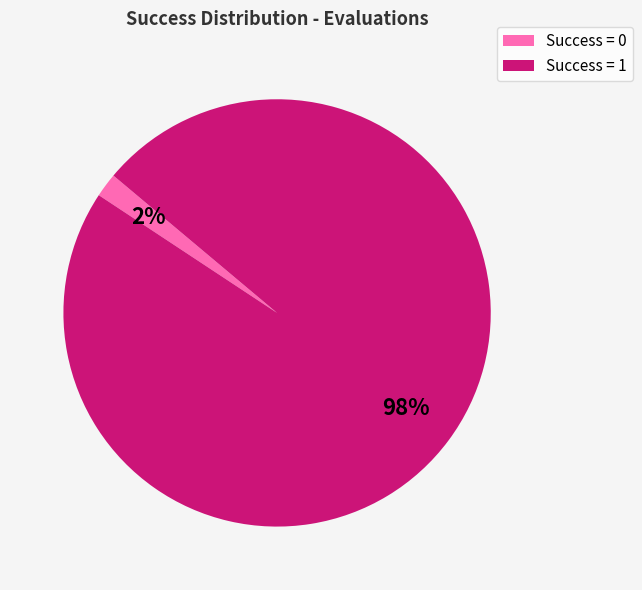

To the nearest percent, what is the difference between the largest and smallest slice percentages?

96%